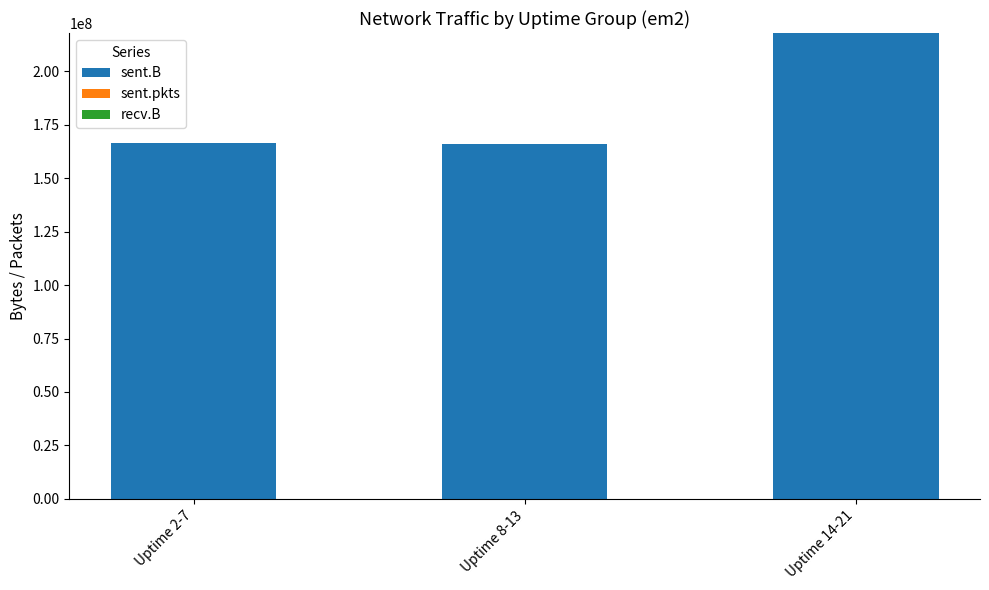

What is the highest value of the sent.B series?

217724340